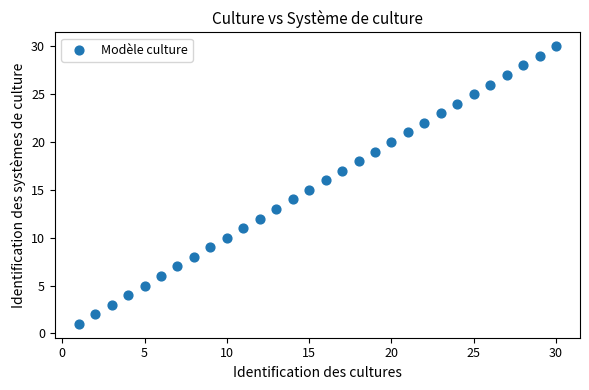

What is the range of X values (max minus min)?

29